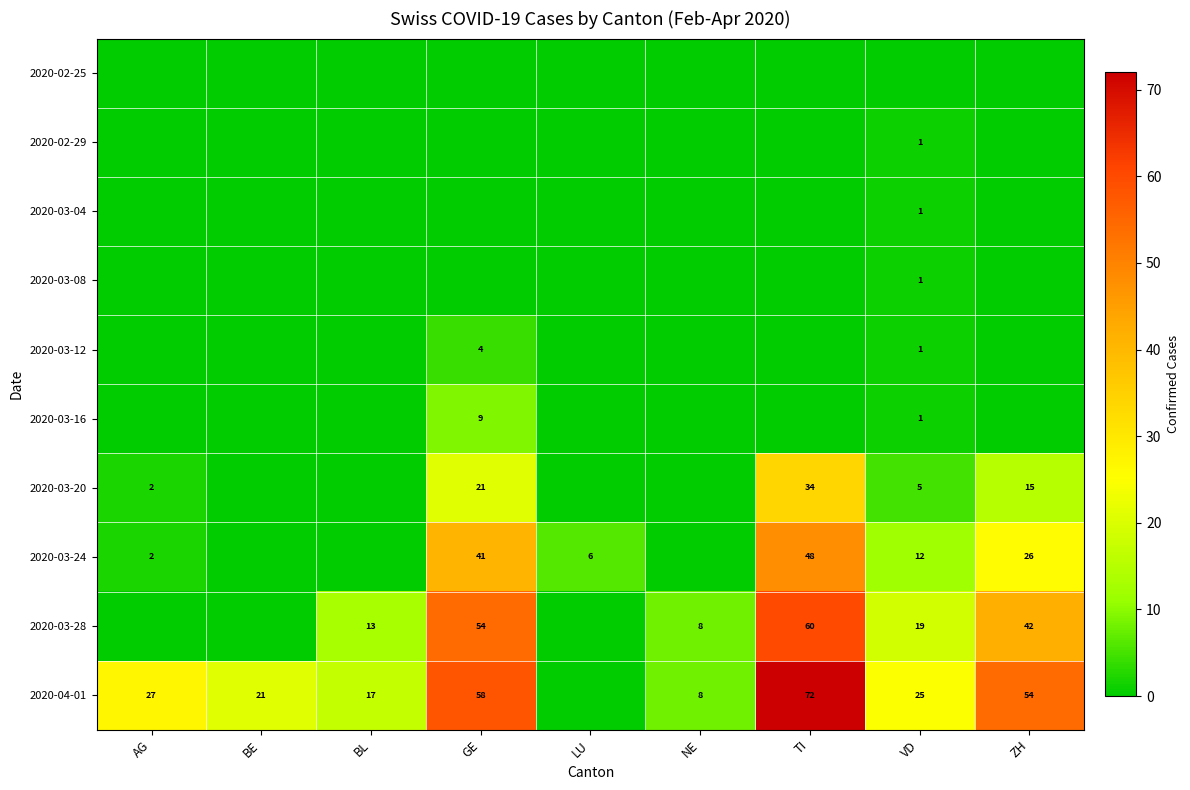

Is it true that 2020-03-24 equals 26 at GE?

False